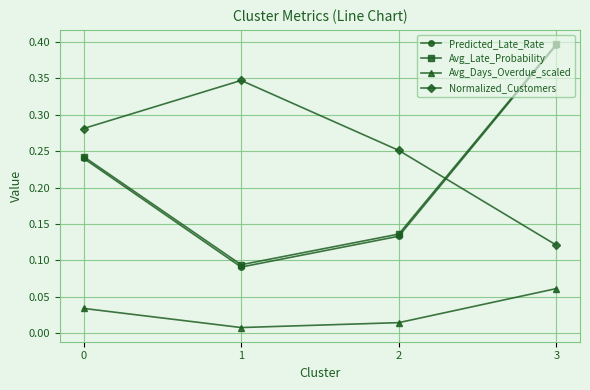

Is it true that Avg_Late_Probability equals 0.0 at 1?

False